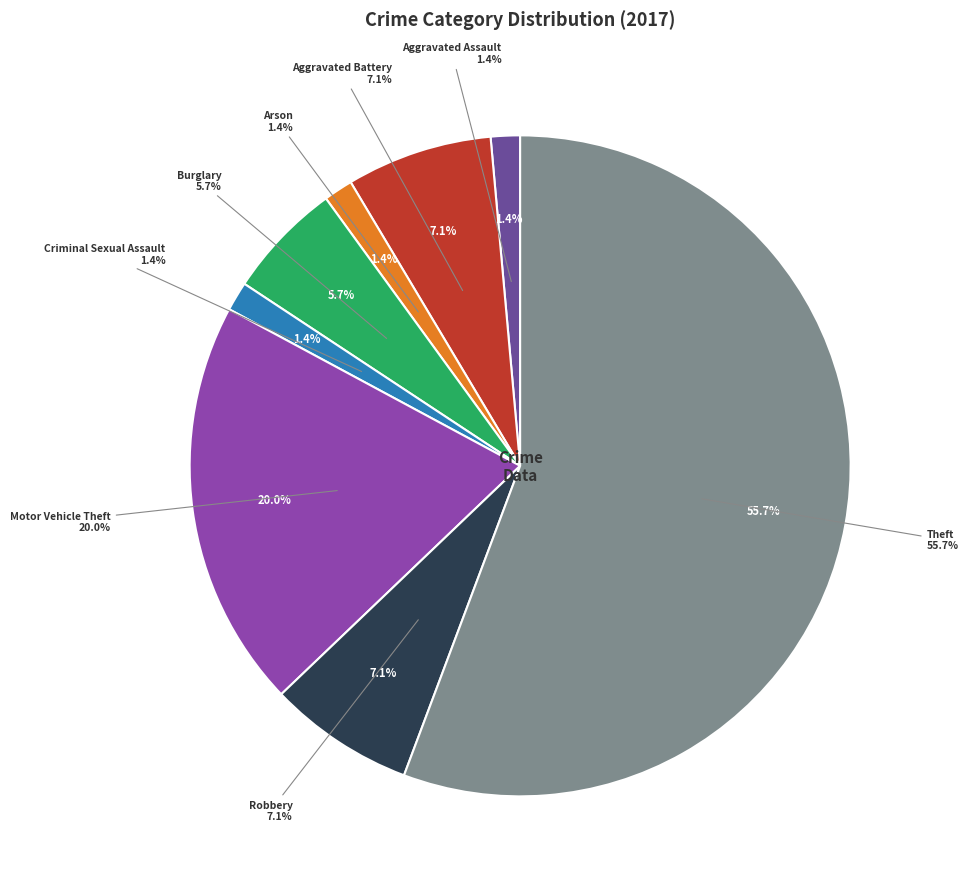

Which has a higher value, Theft or Aggravated Battery?

Theft